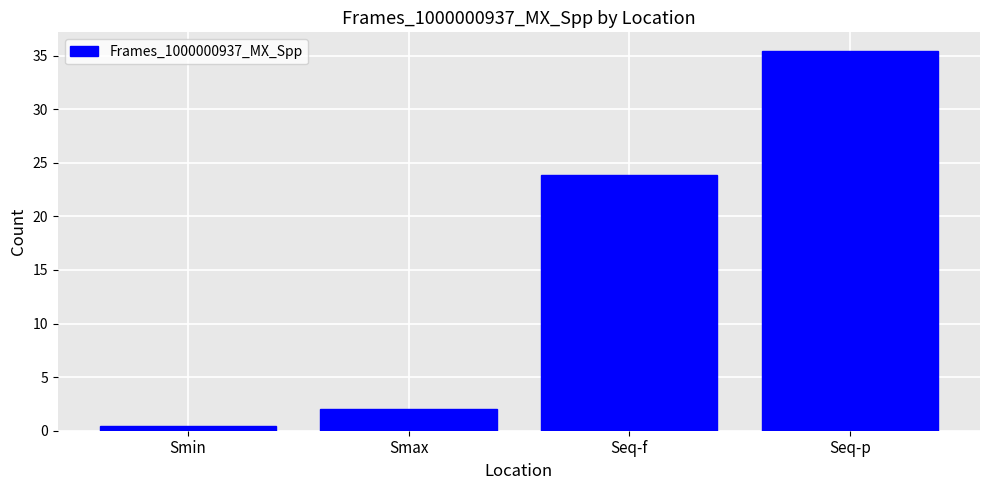

Are the bars grouped side by side (vs. stacked)?

No